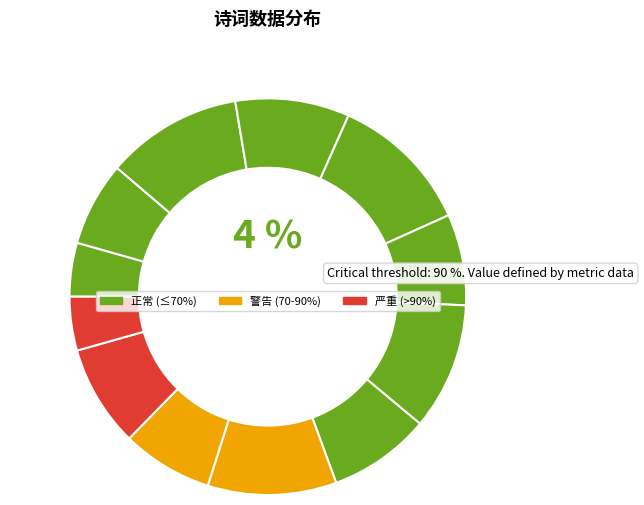

Does any single category account for the majority?

No